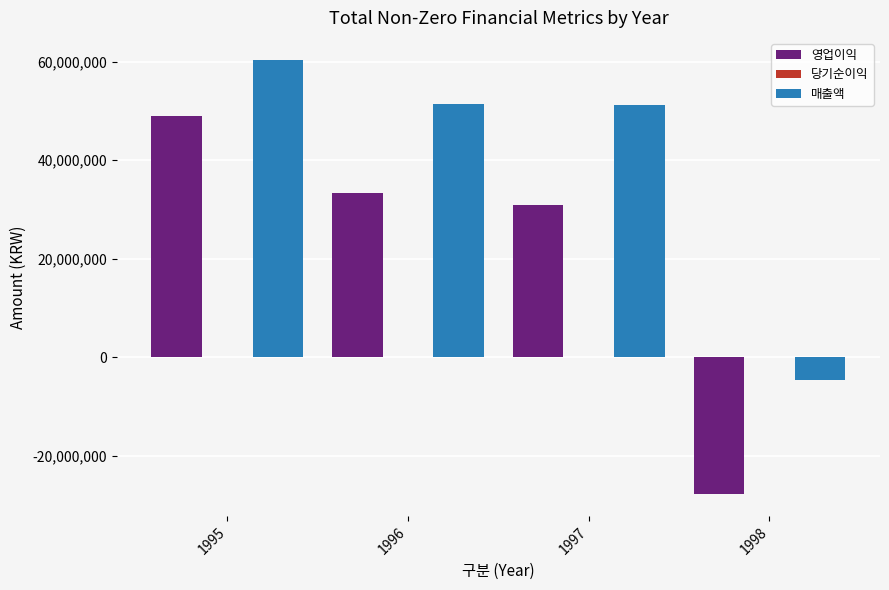

Which series changed the most between 1995 and 1996?

영업이익